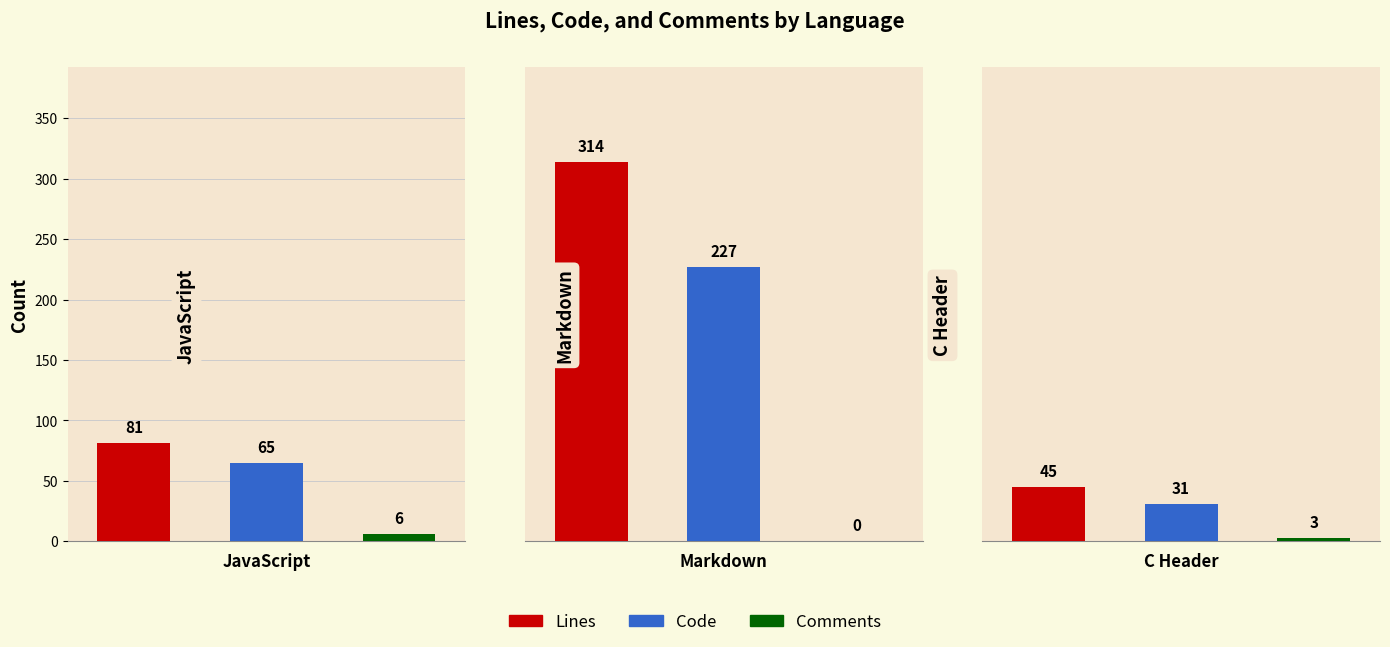

What are all the series names shown in the legend?

Lines, Code, Comments